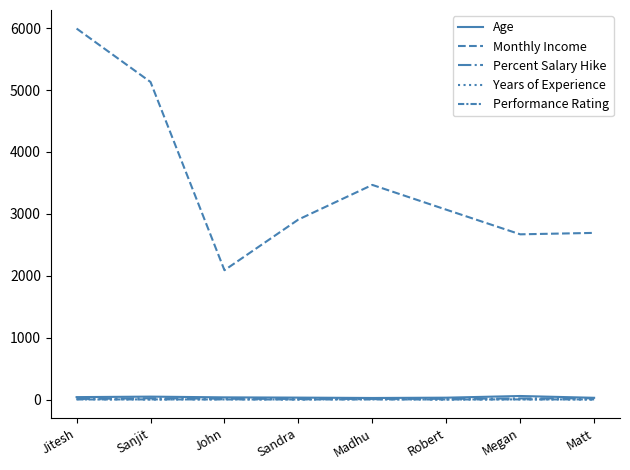

At which label does Performance Rating reach its peak?

Sanjit